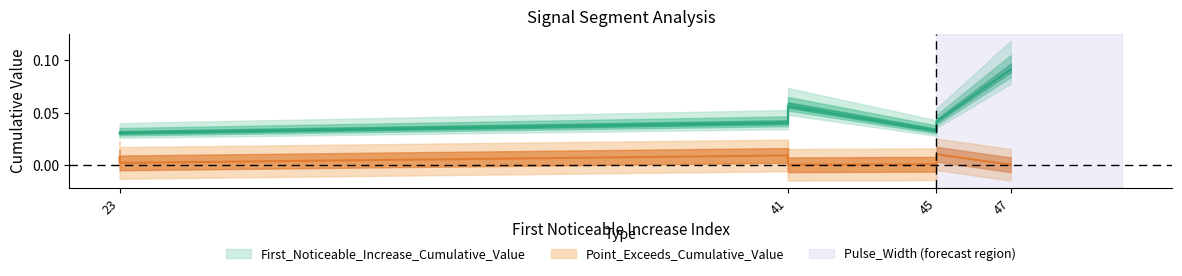

At which category does Point_Exceeds_Cumulative_Value reach its first local peak?

41